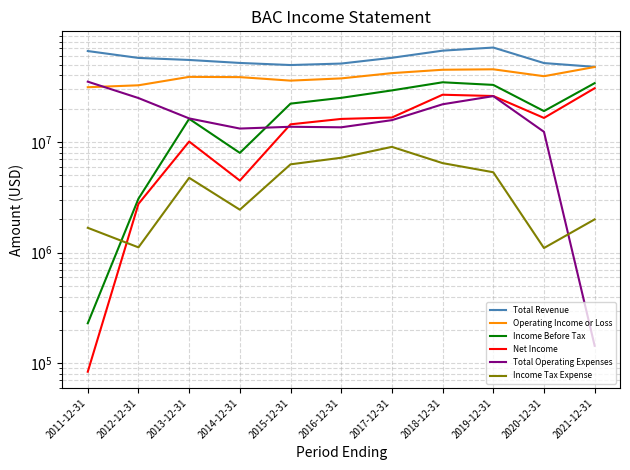

Which category has the lowest value in the Income Tax Expense series?

2020-12-31